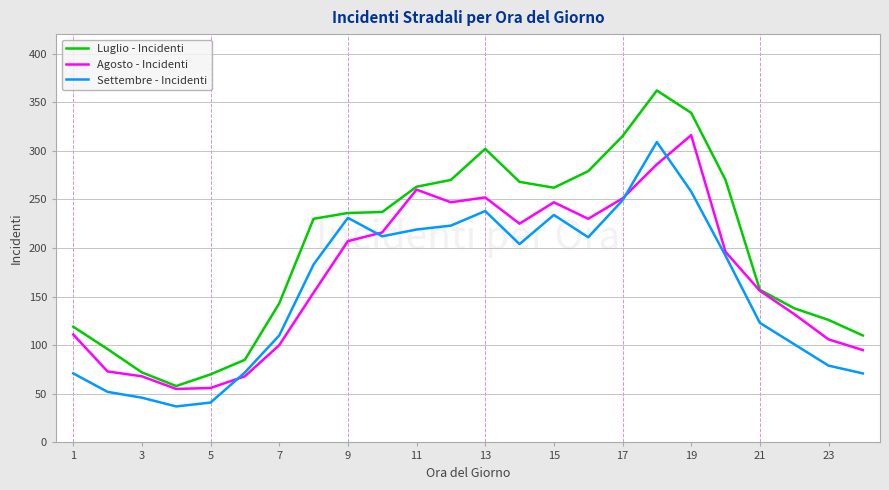

Which series has the widest spread of values?

Luglio - Incidenti